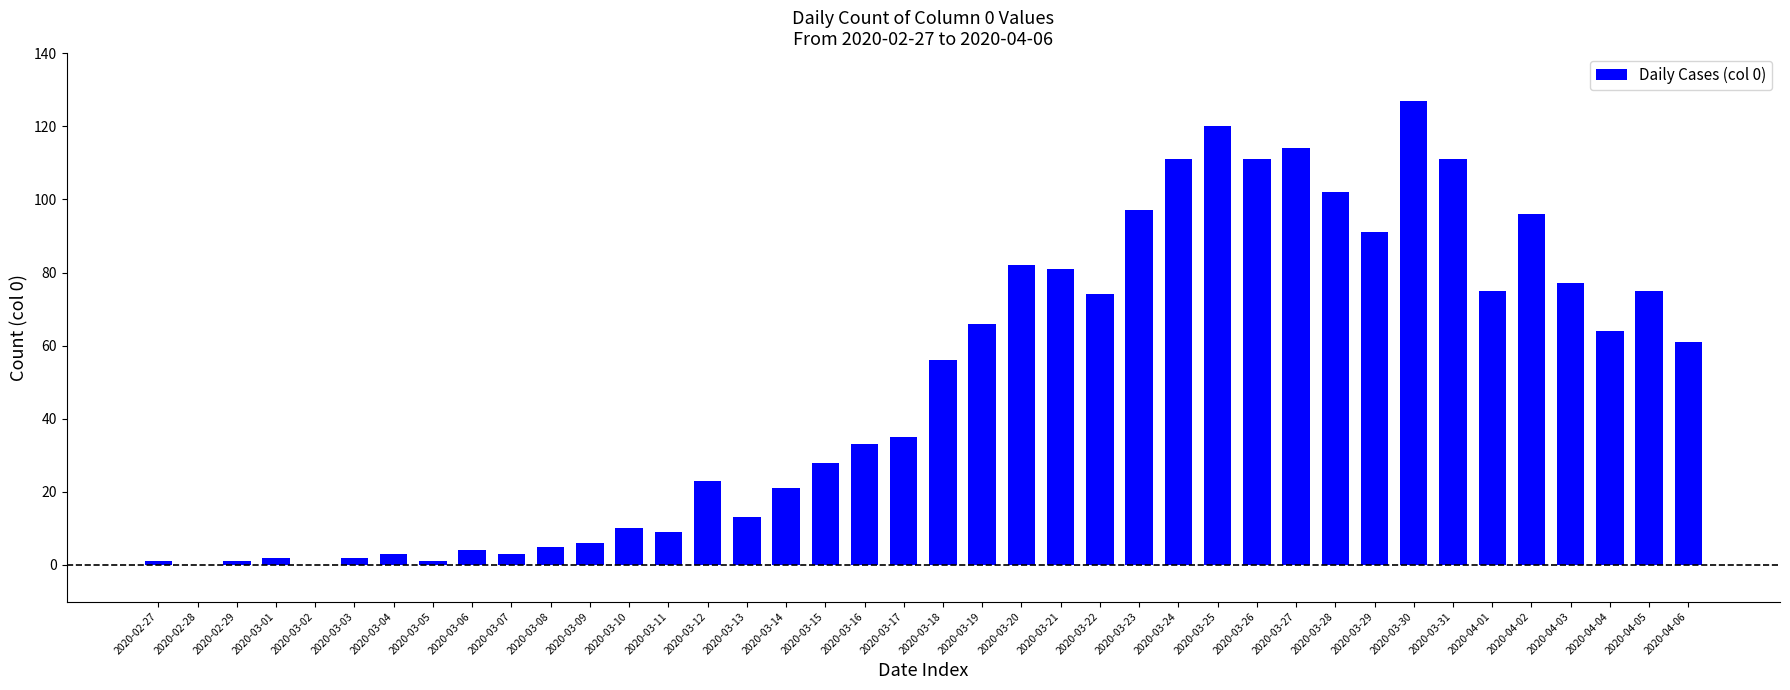

Reading right to left, extract all data points from this chart.

61	75	64	77	96	75	111	127	91	102	114	111	120	111	97	74	81	82	66	56	35	33	28	21	13	23	9	10	6	5	3	4	1	3	2	0	2	1	0	1